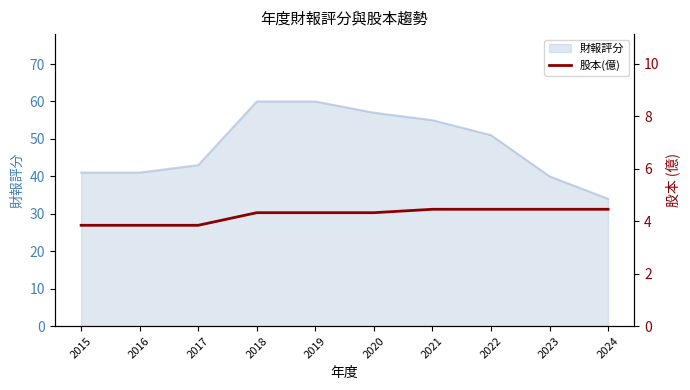

How many data points does each series have?

10